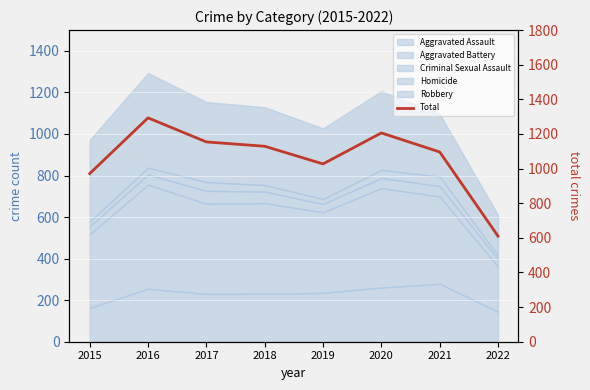

Is it true that the value at 2015 is 971?

True